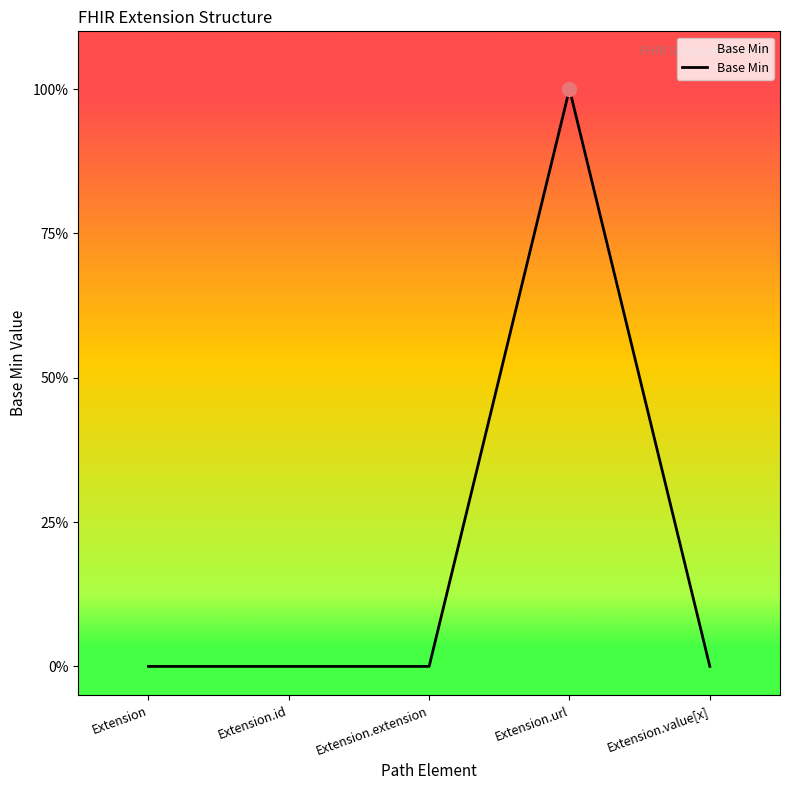

Which label corresponds to the largest value in the chart?

Extension.url